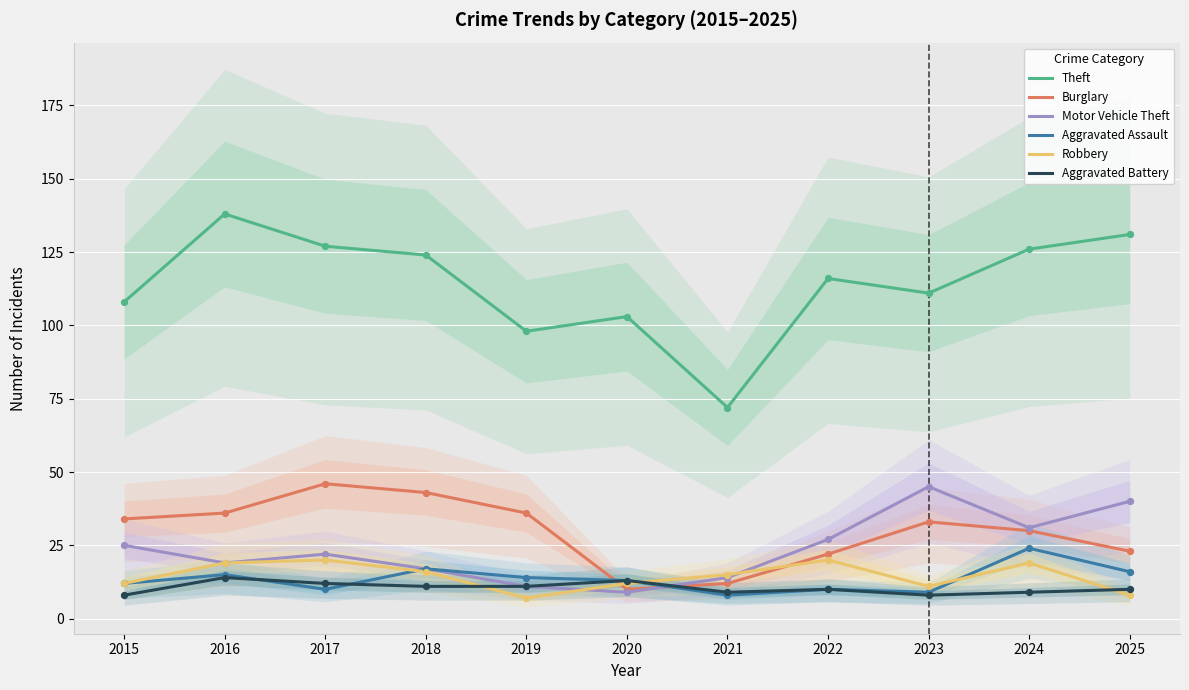

What are all the series names shown in the legend?

Theft, Burglary, Motor Vehicle Theft, Aggravated Assault, Robbery, Aggravated Battery